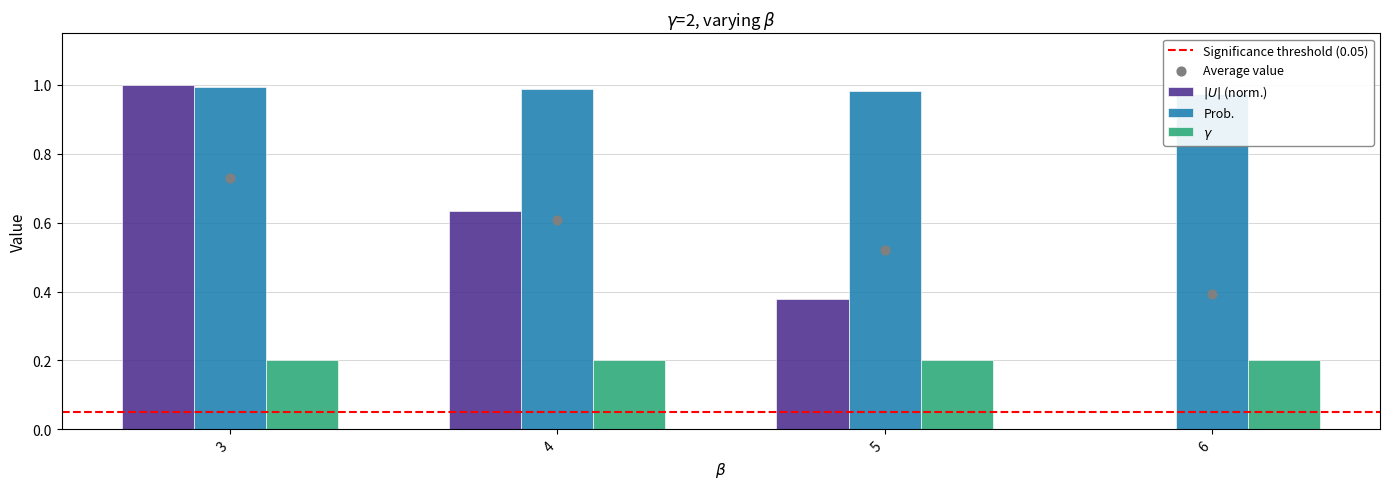

Which series contains the highest Y value?

$|U|$